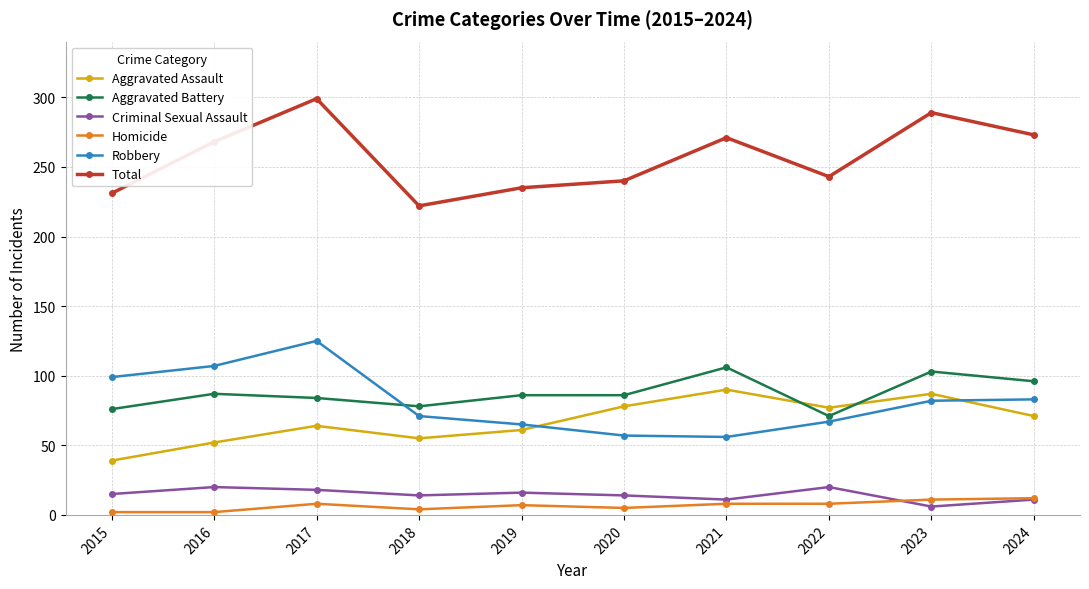

What is the difference between the second highest and minimum values in the Robbery series?

51